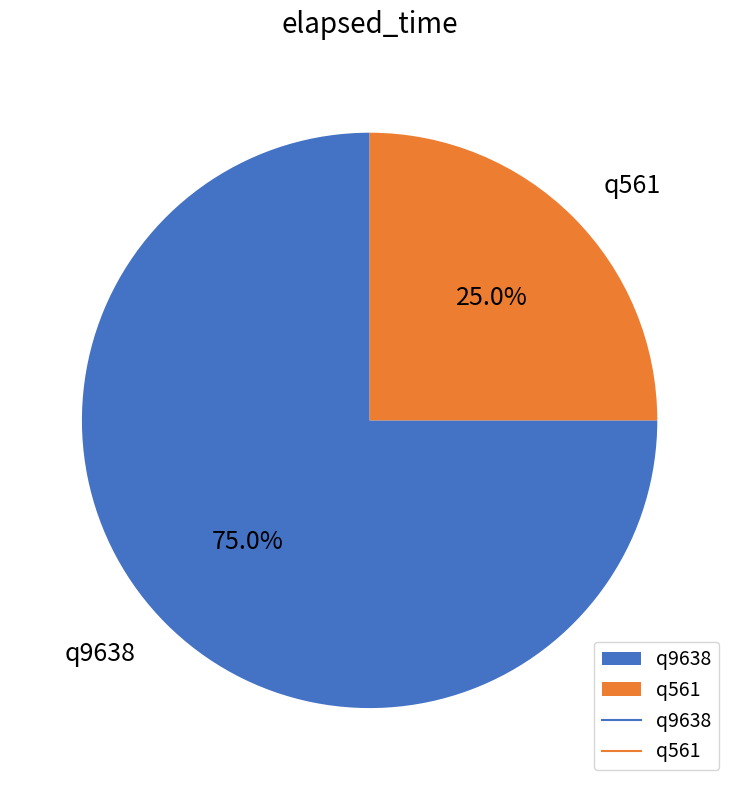

To the nearest percent, what is the average slice percentage?

50%